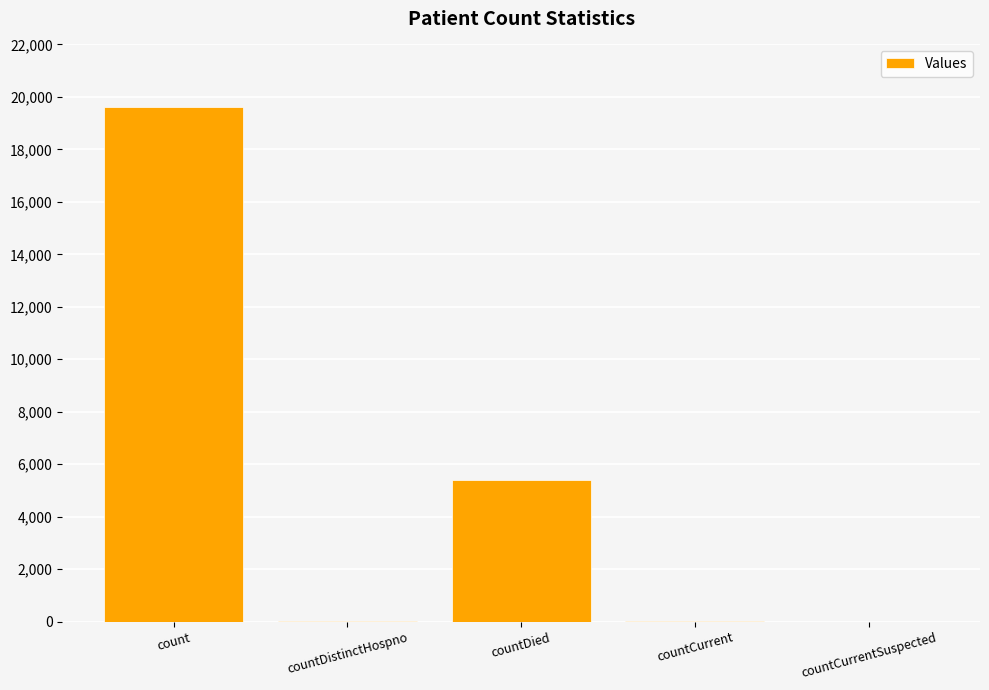

At which label is the value closest to 9802?

countDied